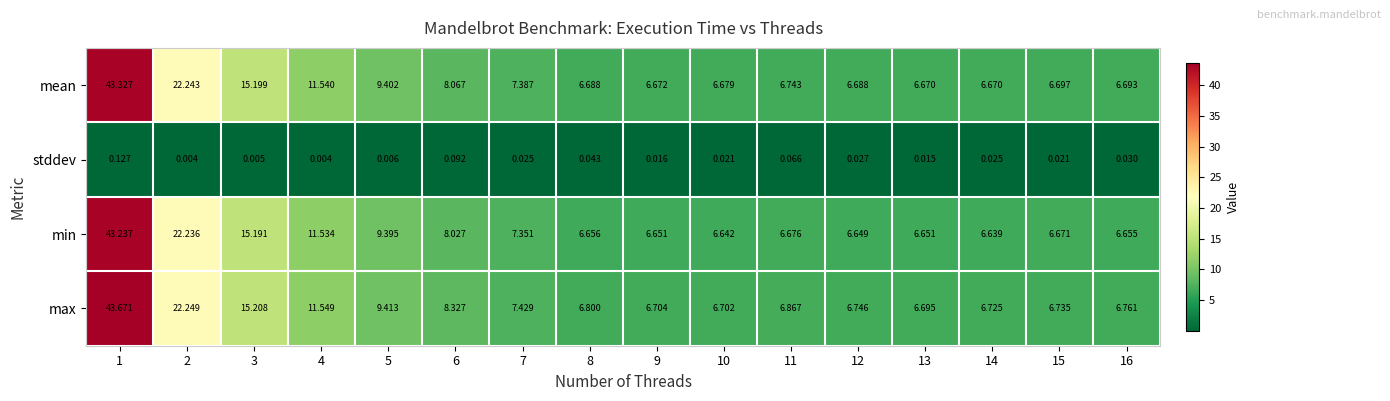

Between 4 and 11, which series saw the biggest shift?

min